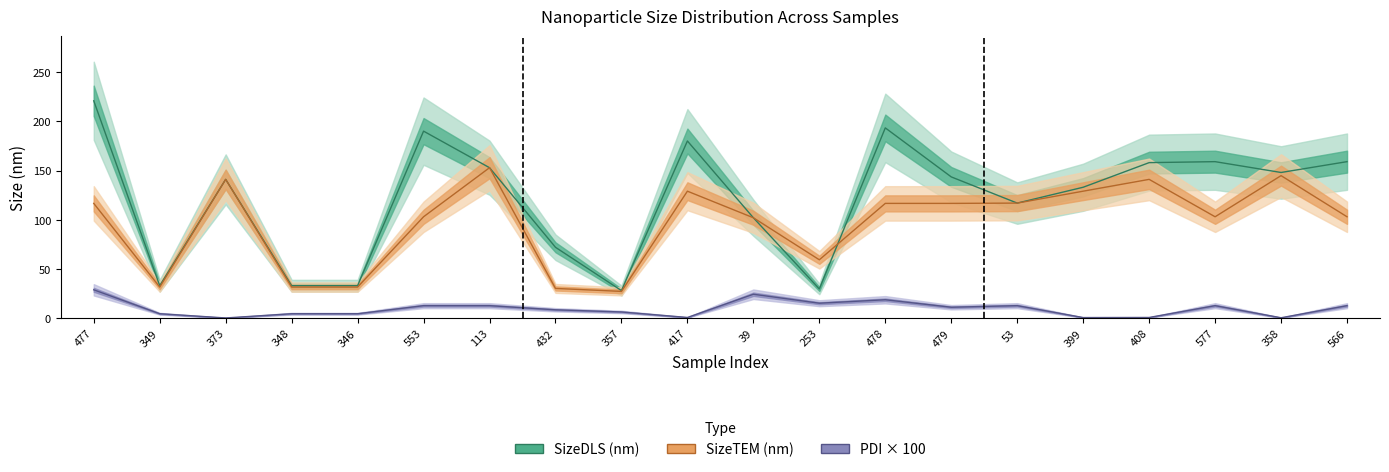

How many series are shown in this chart?

3